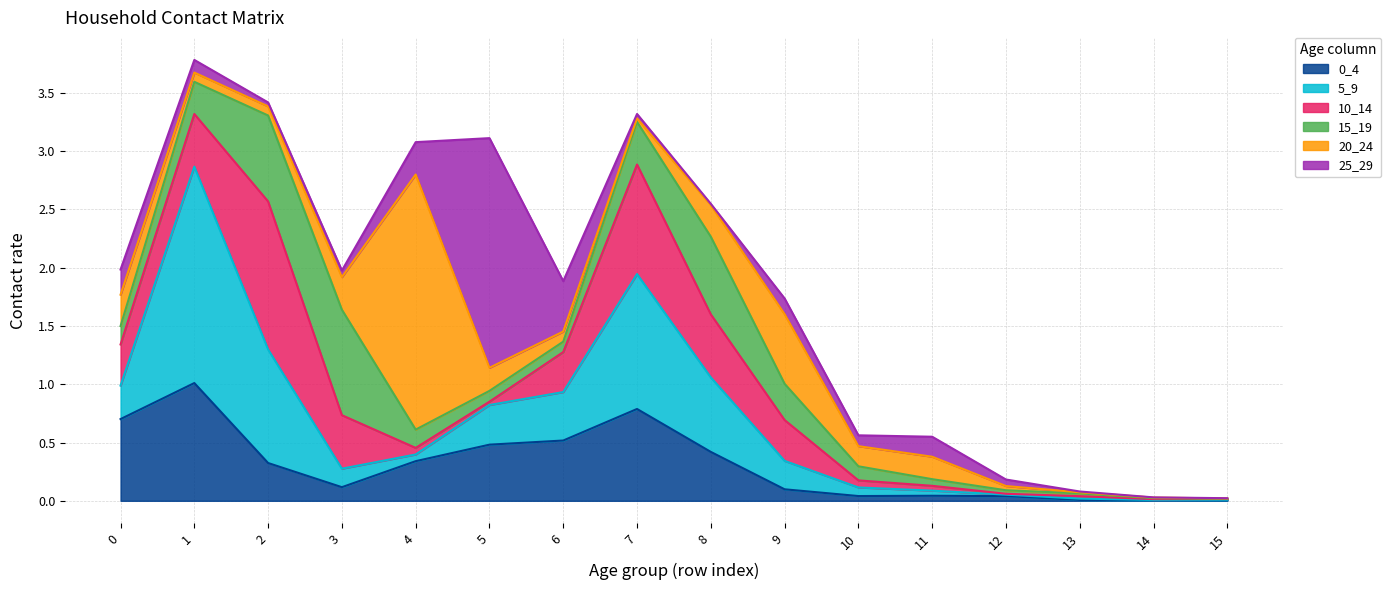

What is the value of the 25_29 point at the 11th from the left?

0.1